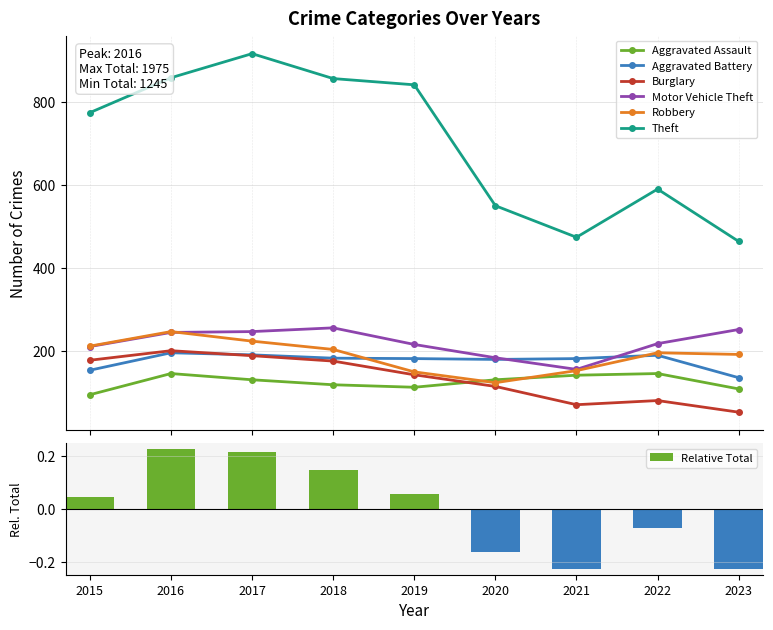

What is the sum of the Burglary values at 2015 and 2021?

249